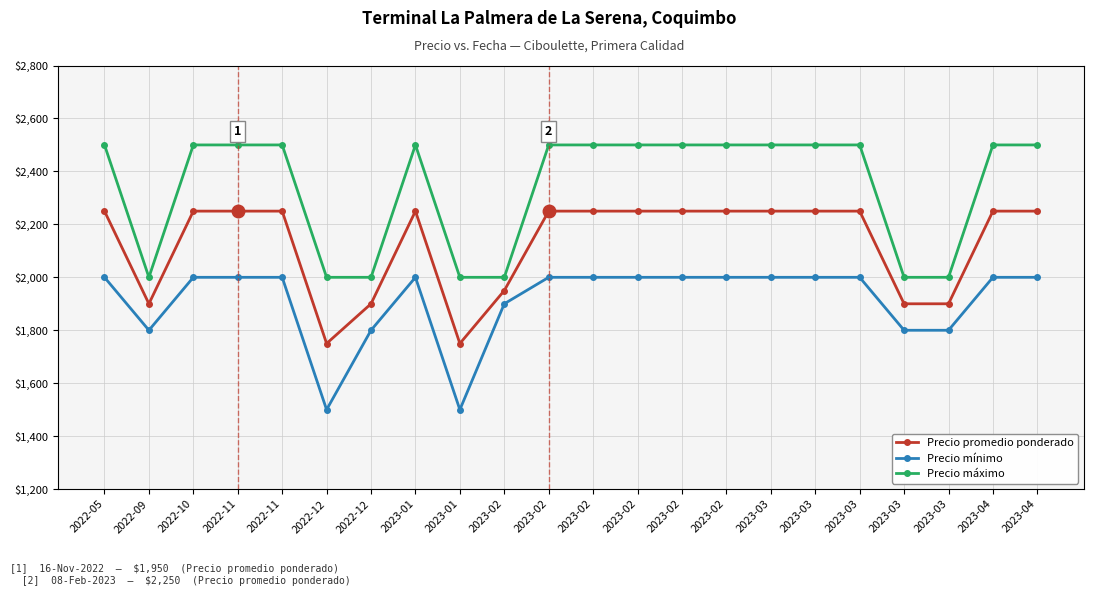

Rank the series by their average value, from highest to lowest.

Precio máximo, Precio promedio ponderado, Precio mínimo